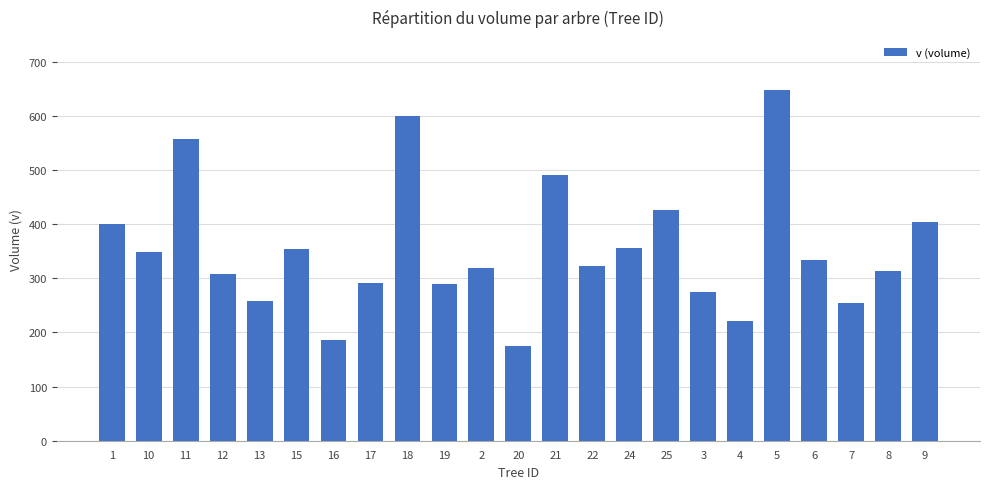

What is the sum of all values?

8127.0